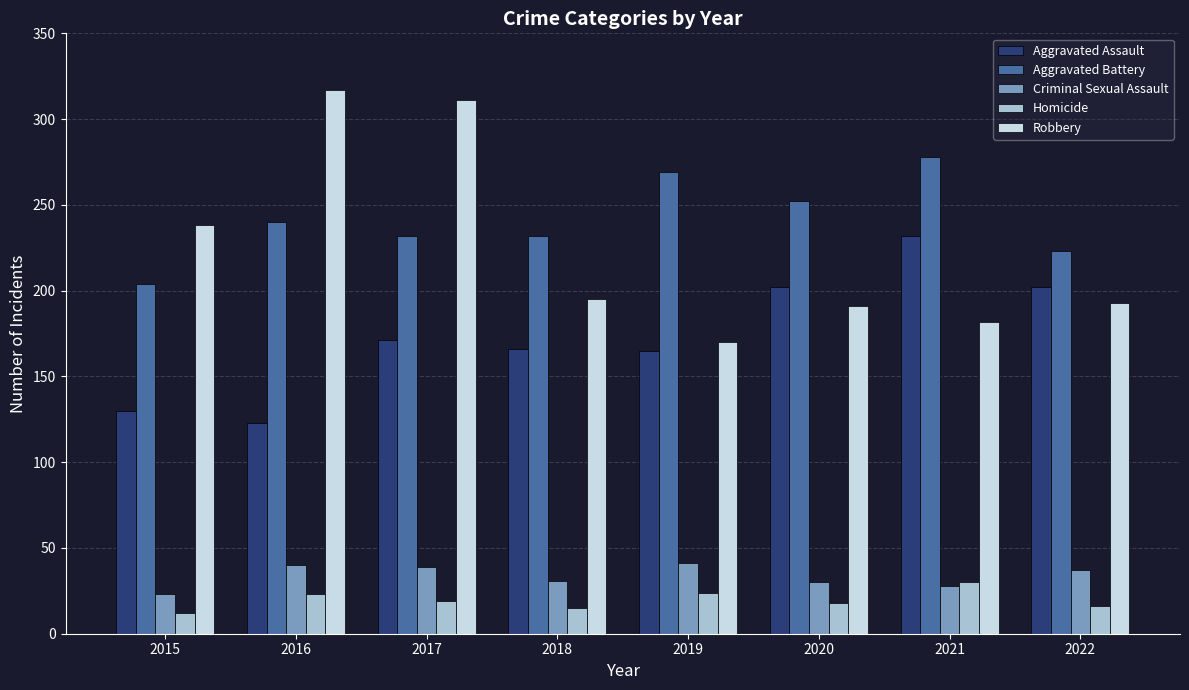

How many categories are shown in the chart?

8